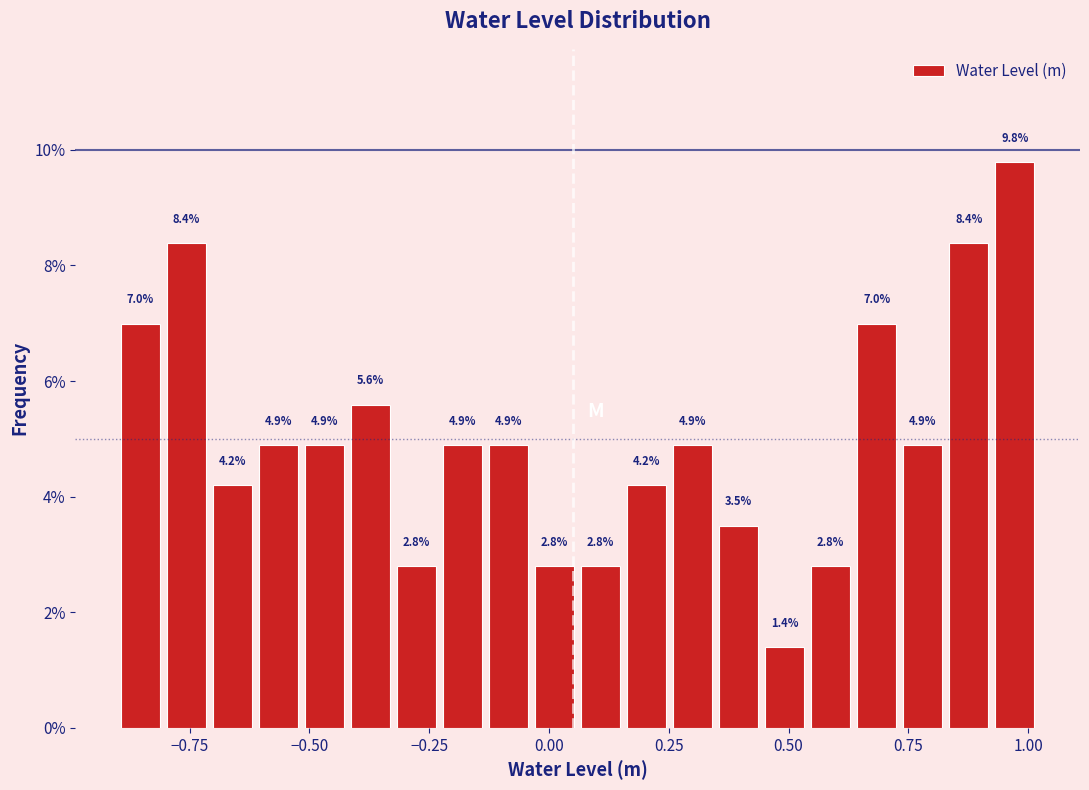

Read against the x-axis, roughly where is the centre of the tallest bar?

0.95